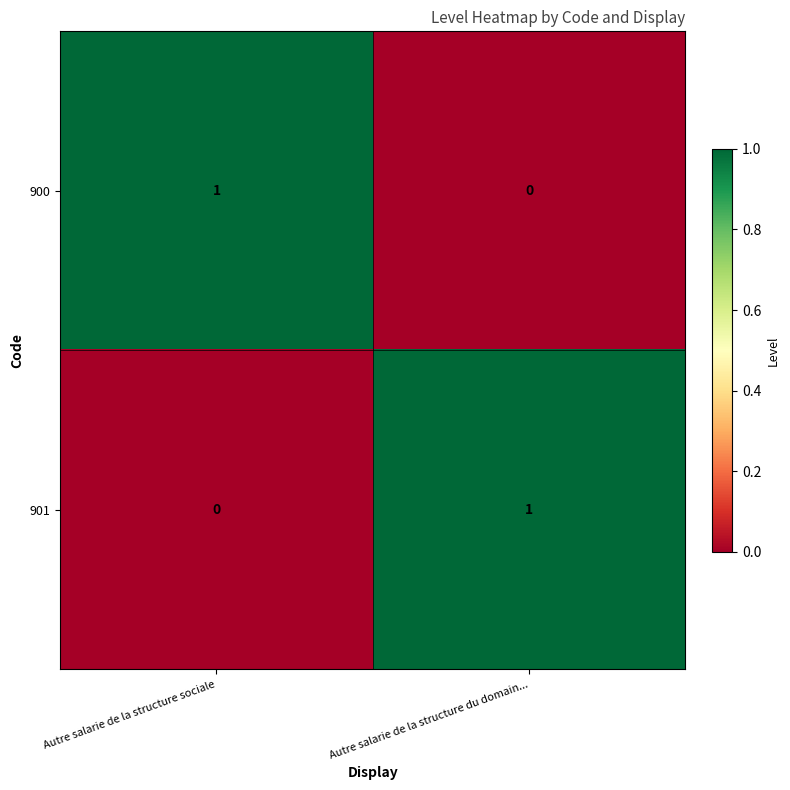

Reading left to right, list all the values displayed in this chart.

900: 1	0
901: 0	1